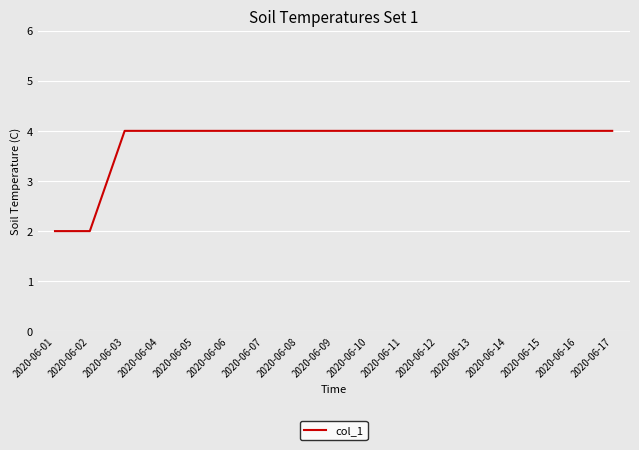

True or false: the data shows 3 at 2020-06-13.

False